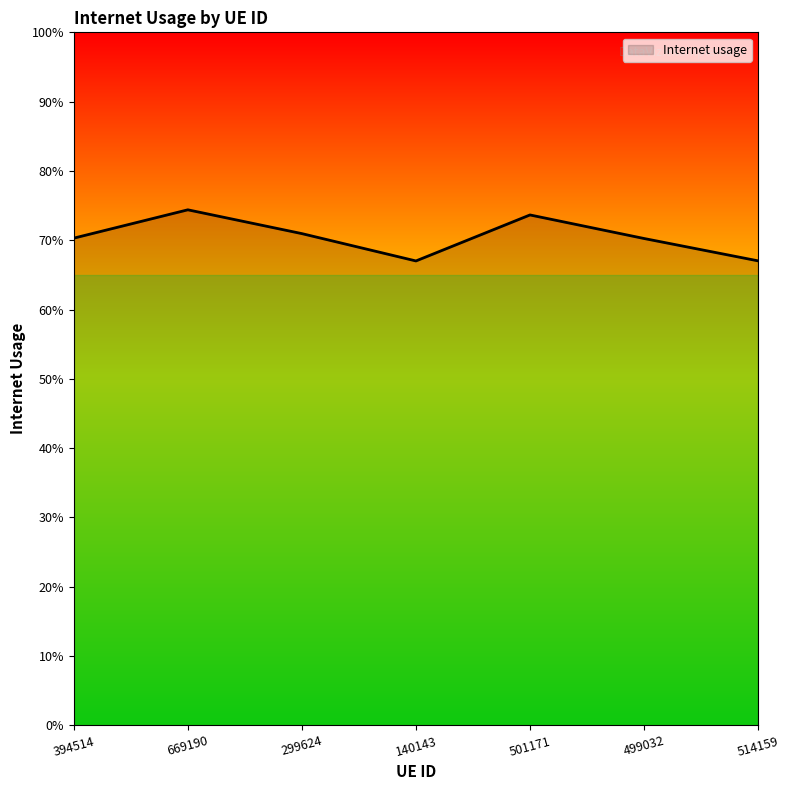

Is this an area chart (filled region under the line)?

Yes